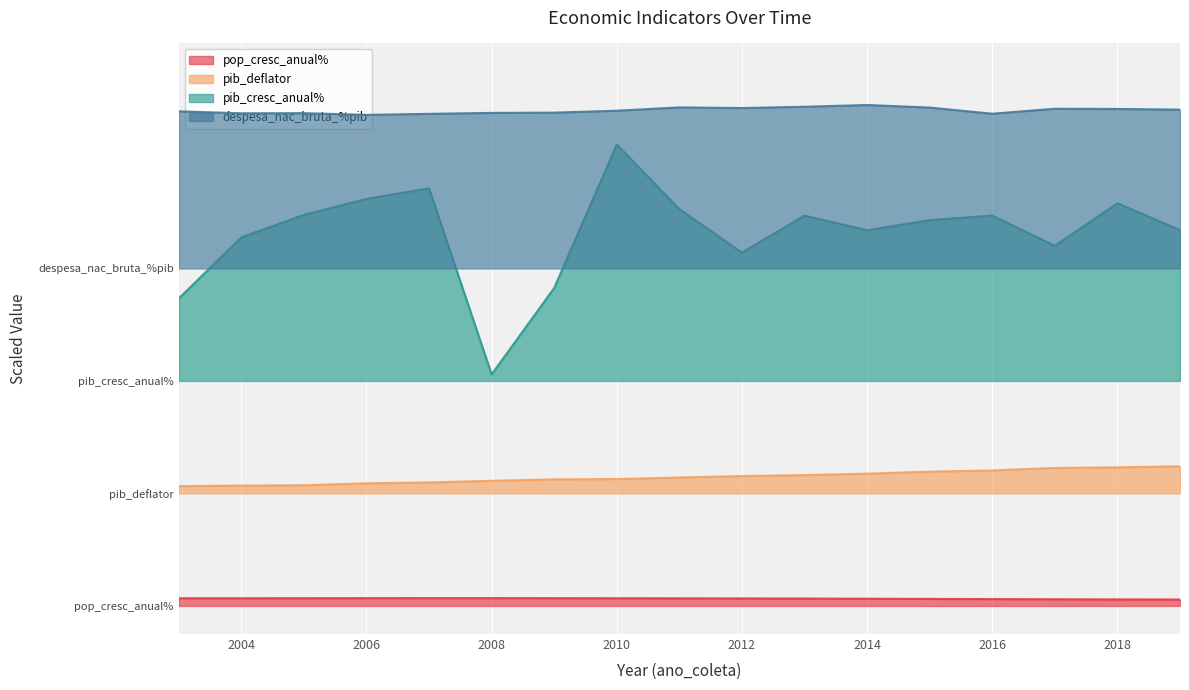

Where is the first local maximum for despesa_nac_bruta_%pib?

2005